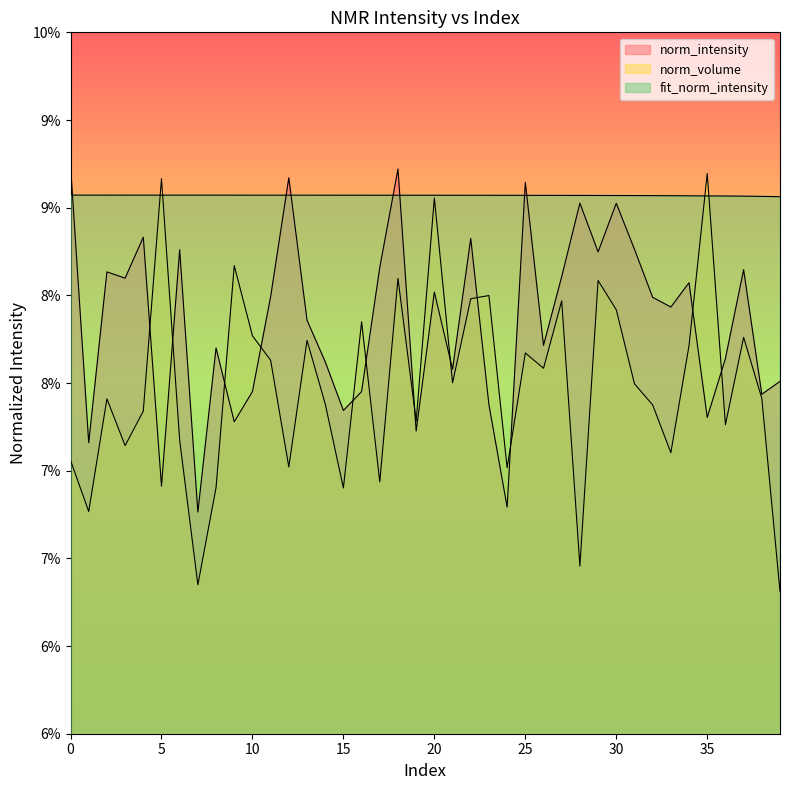

What is the sum of all norm_volume values?

3.2